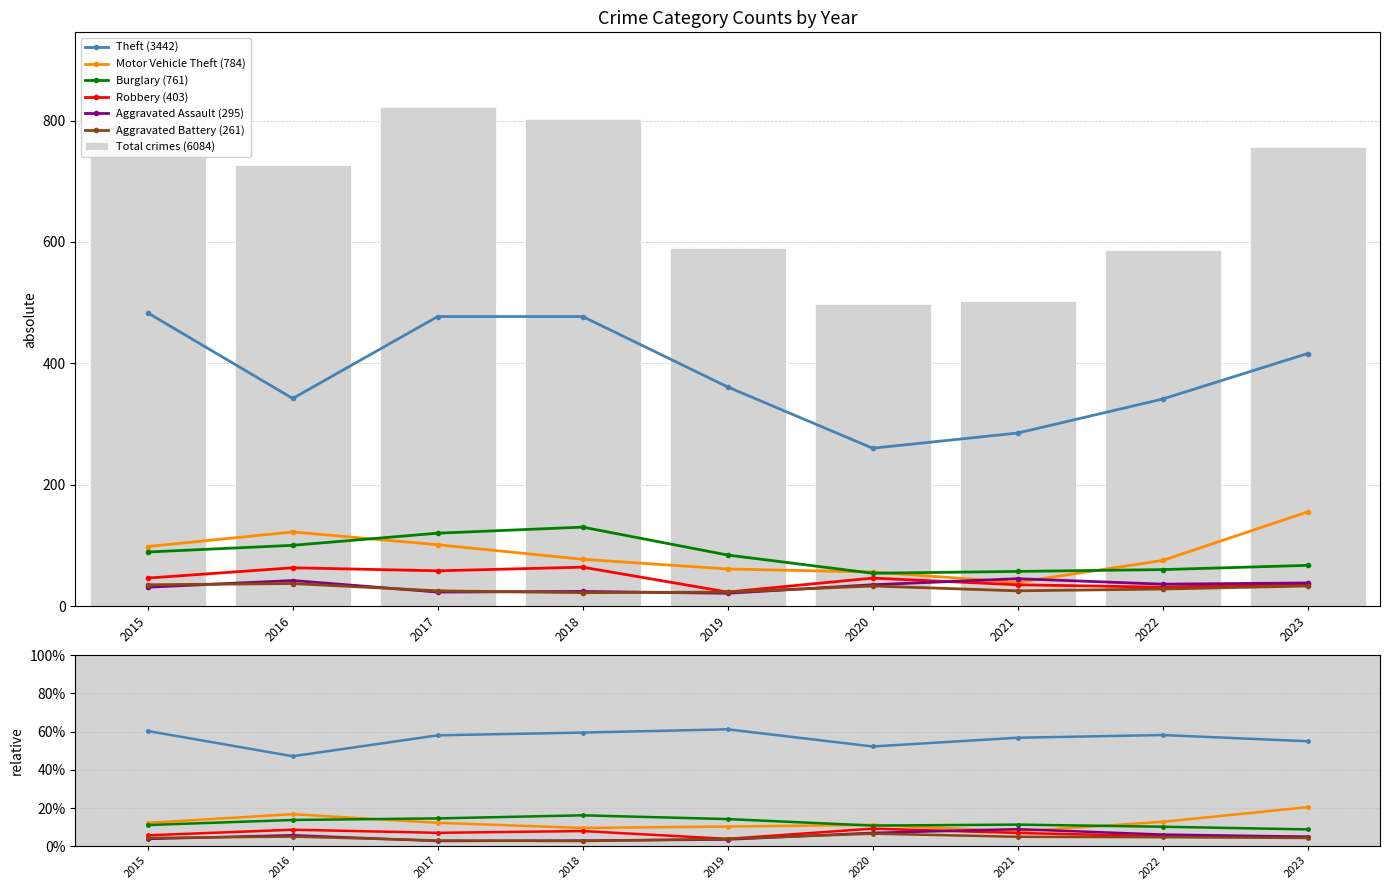

What is the value of the Aggravated Assault bar at the 4th from the left?

24